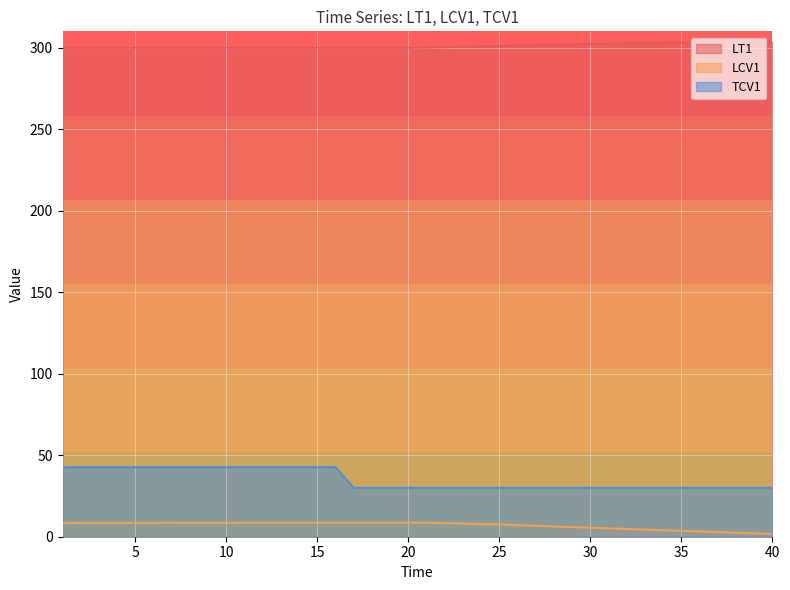

What is the difference between the TCV1 values at 4 and 19?

12.6